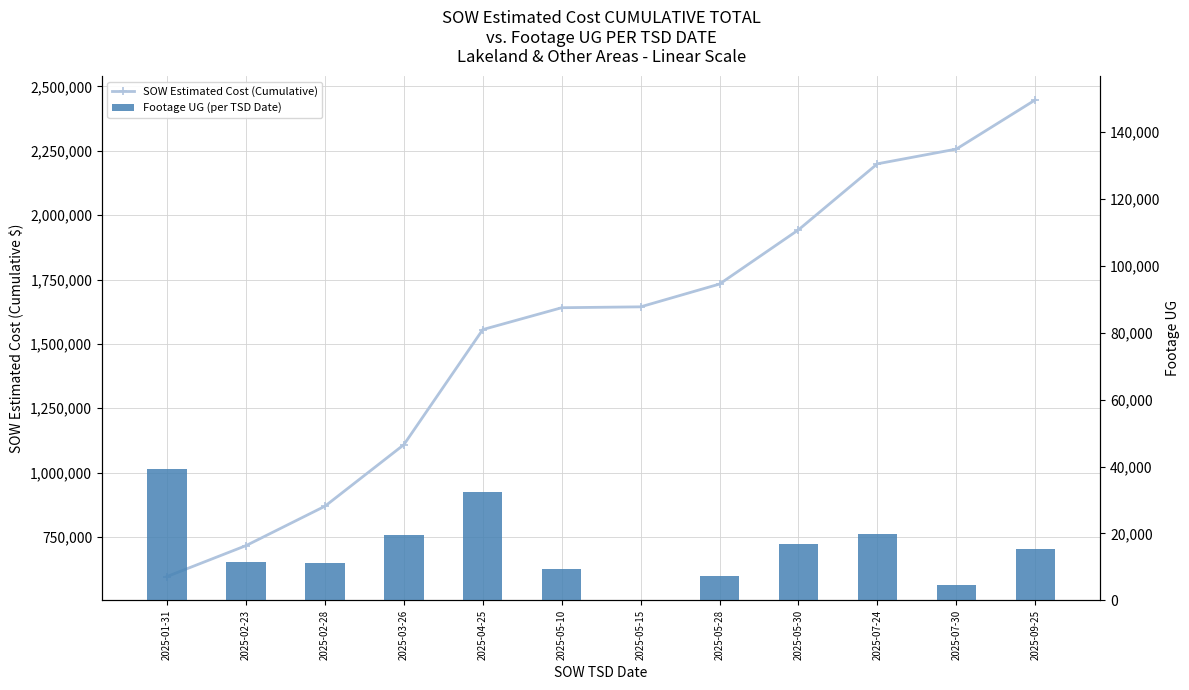

How many data points in SOW Estimated Cost (Cumulative) are above 1643838?

6